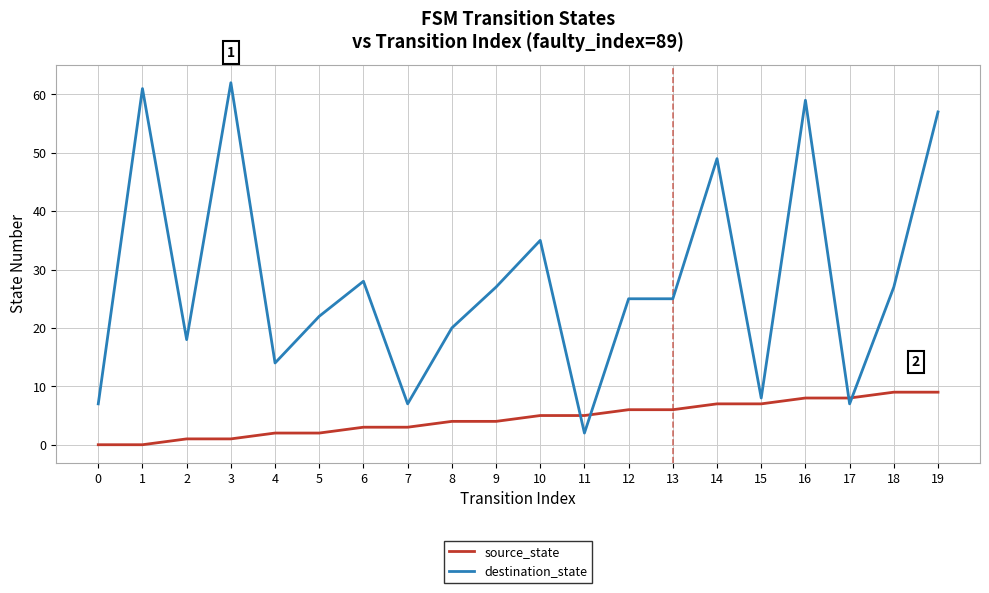

How many values in the source_state series are below 5?

10